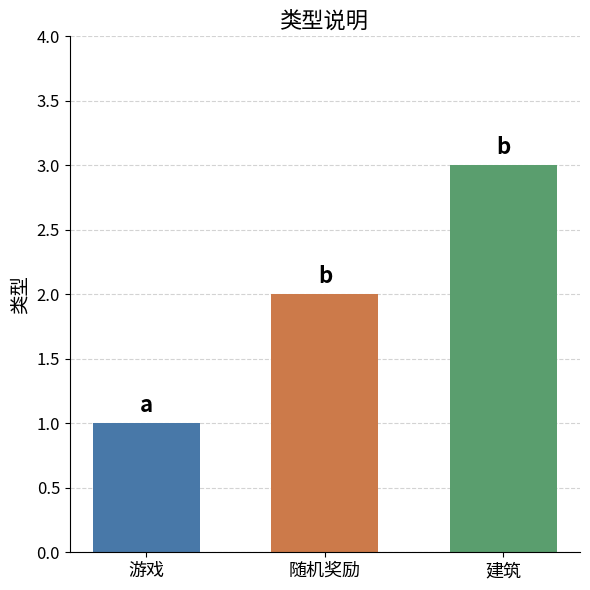

Approximately how many times larger is the value at 随机奖励 compared to 游戏?

2.0